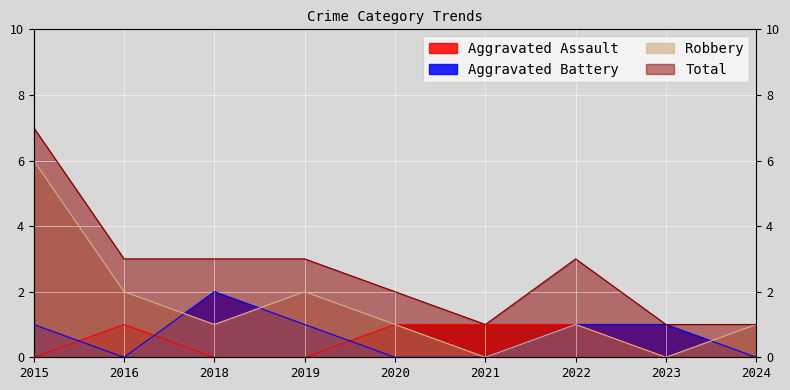

How many positive values does the Aggravated Battery series have?

5